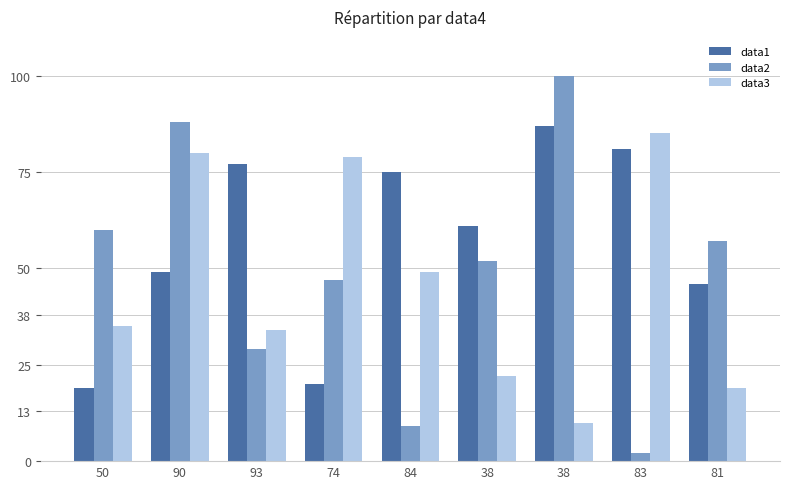

How many series are shown in this chart?

3